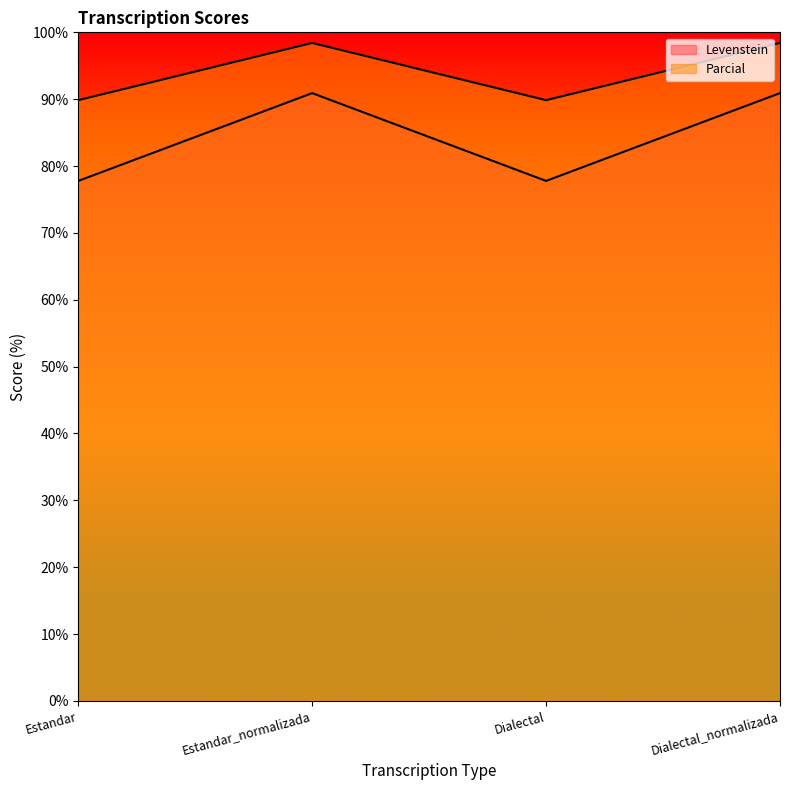

Reading left to right, transcribe all the data shown in this chart.

Levenstein: Estandar=77.8	Estandar_normalizada=90.9	Dialectal=77.8	Dialectal_normalizada=90.9
Parcial: Estandar=89.9	Estandar_normalizada=98.4	Dialectal=89.9	Dialectal_normalizada=98.4